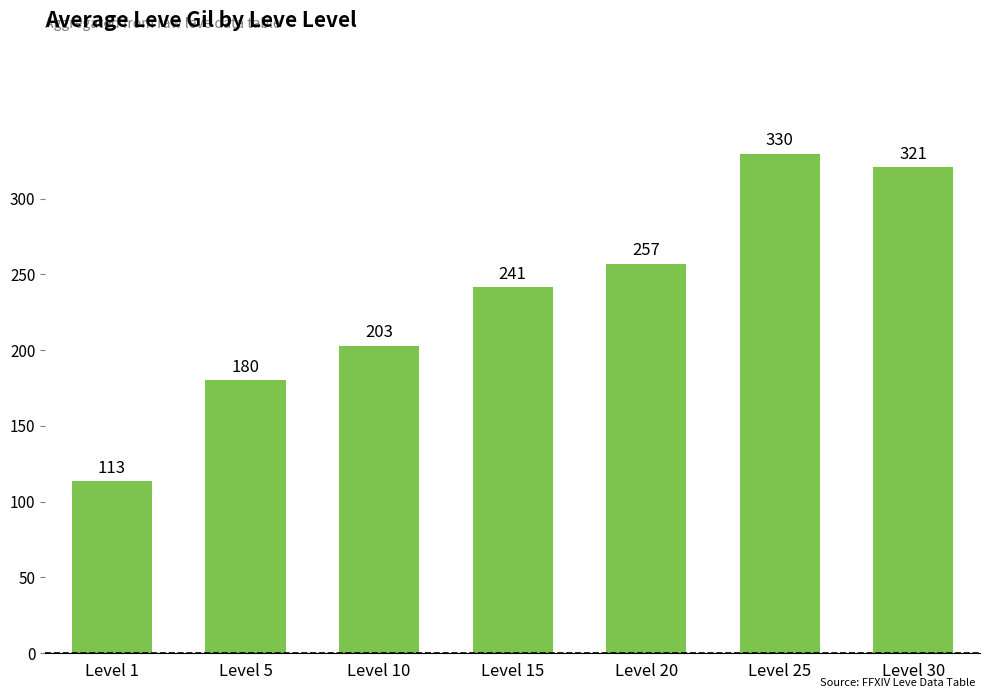

What is the ratio of the value at Level 20 to the value at Level 10?

1.3